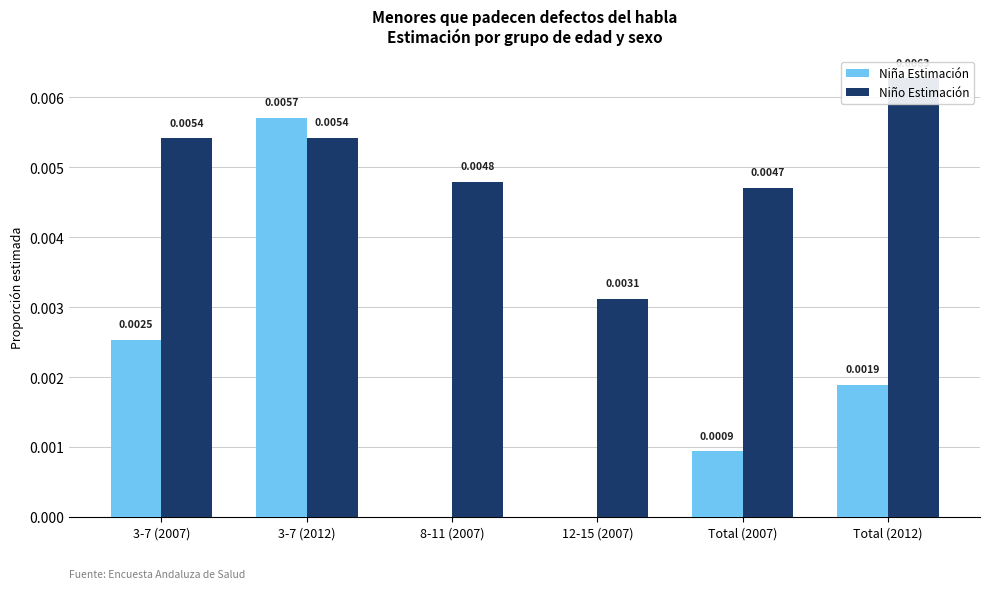

List the labels in order of Niño Estimación value, largest first.

Total (2012), 3-7 (2012), 3-7 (2007), 8-11 (2007), Total (2007), 12-15 (2007)